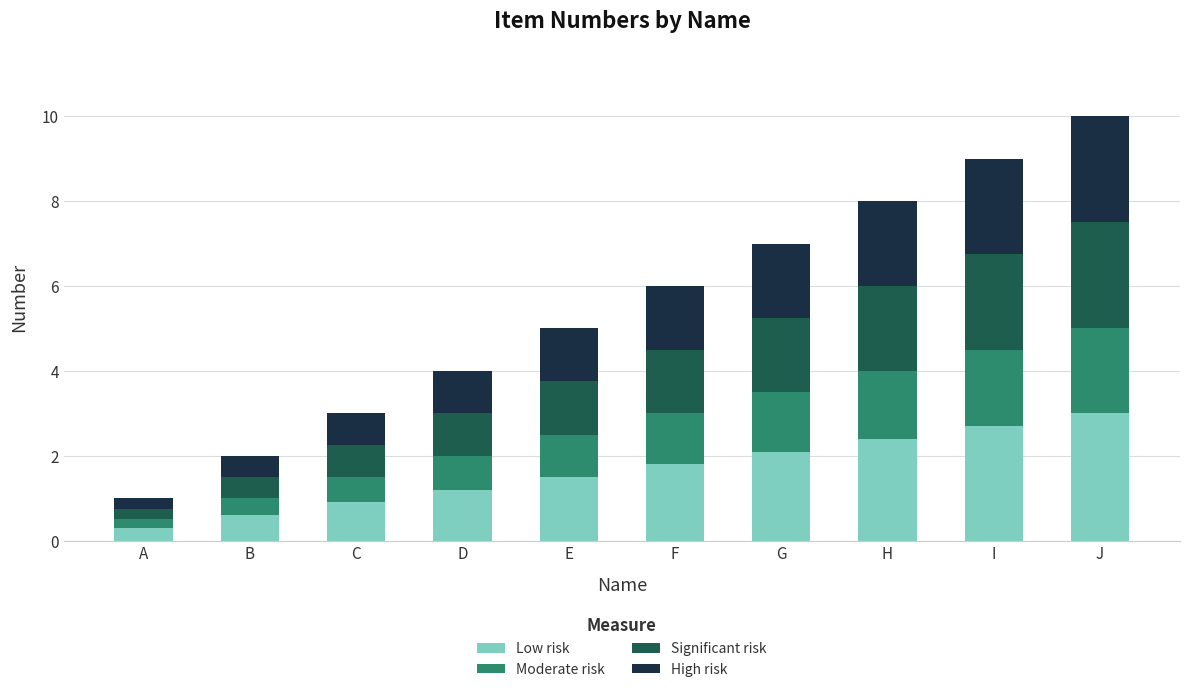

Which category has the lowest value in the Low risk series?

A